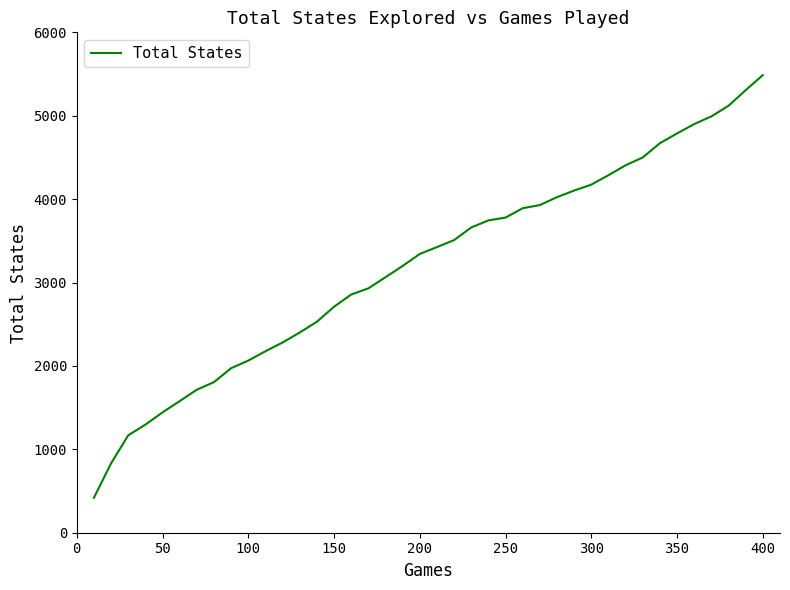

What is the maximum value shown in the chart?

5487